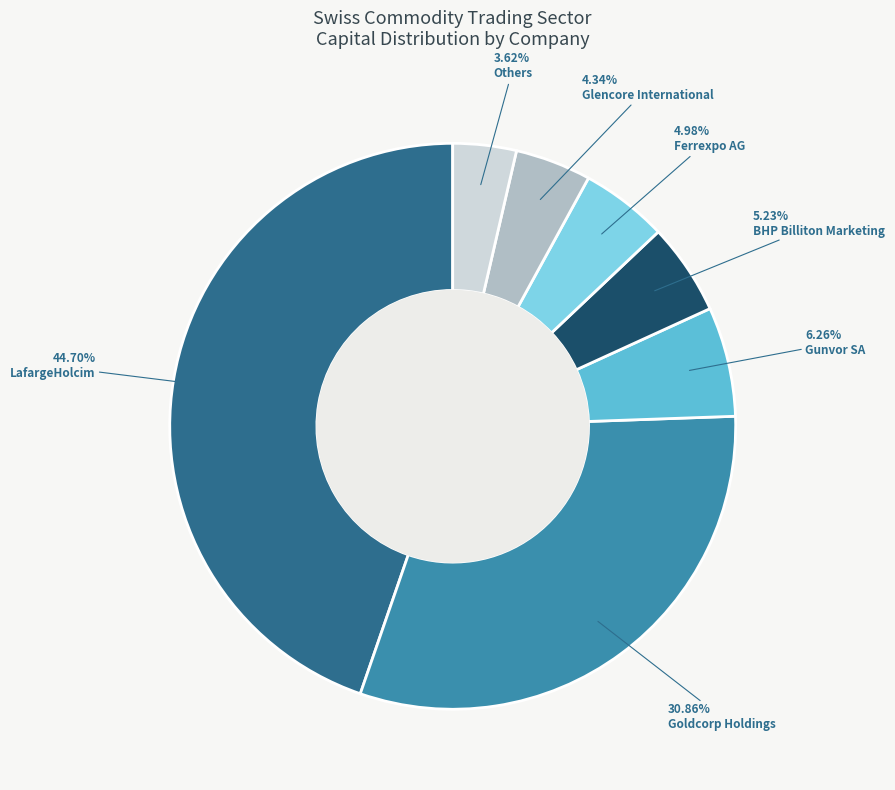

Combined, do Glencore International and Others account for over 50%?

No